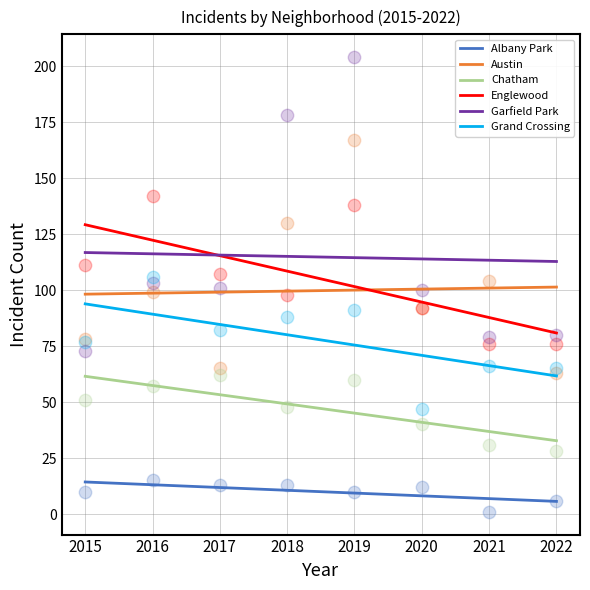

Which series has the largest total across all categories?

Garfield Park